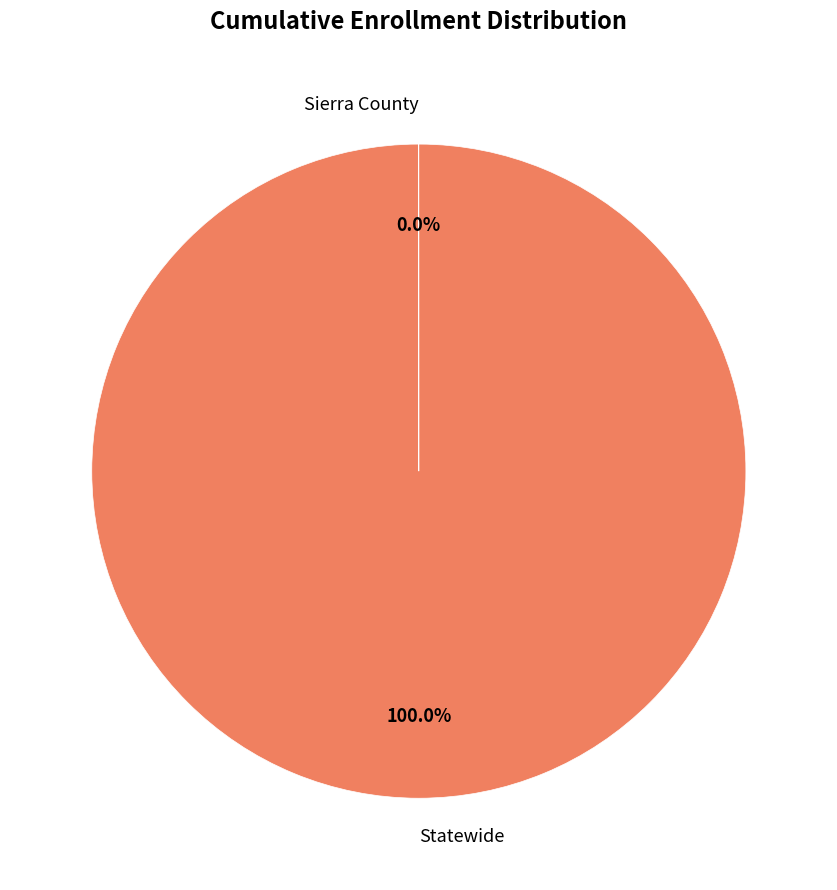

Which slice is the largest?

Statewide